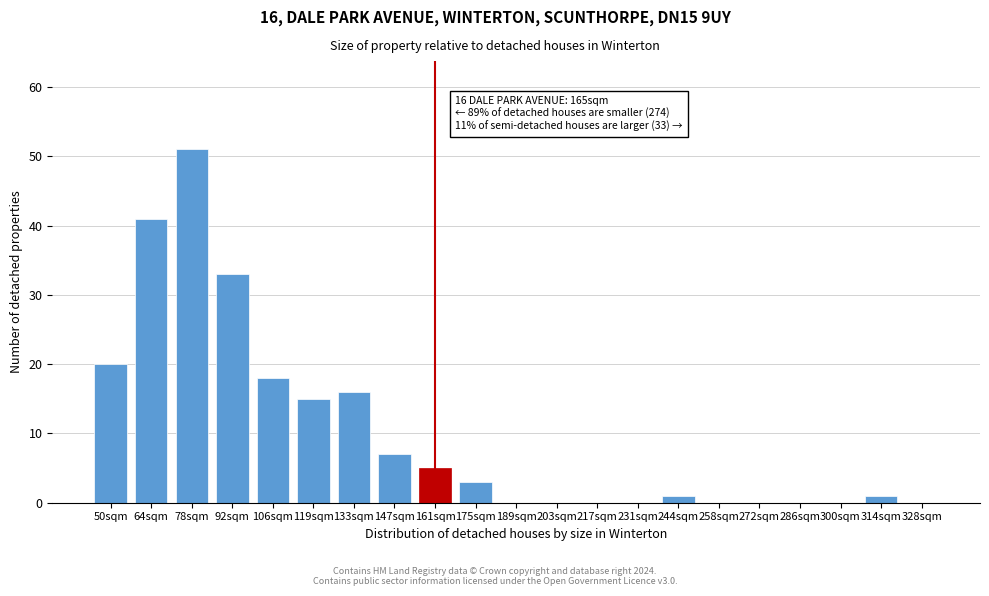

Reading left to right, extract all data points from this chart.

50sqm=20	64sqm=41	78sqm=51	92sqm=33	106sqm=18	119sqm=15	133sqm=16	147sqm=7	161sqm=5	175sqm=3	189sqm=0	203sqm=0	217sqm=0	231sqm=0	244sqm=1	258sqm=0	272sqm=0	286sqm=0	300sqm=0	314sqm=1	328sqm=0